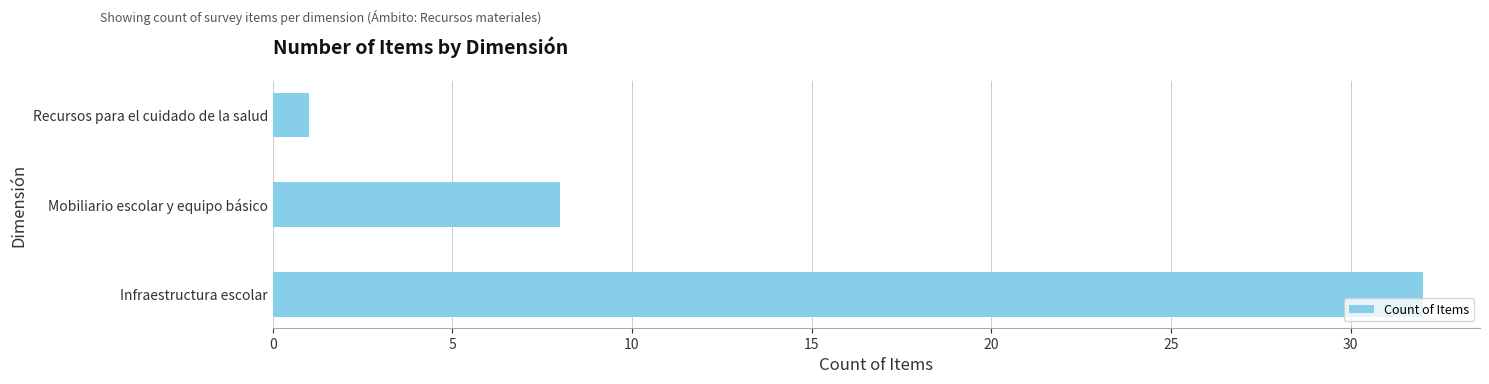

Rank the categories by value from highest to lowest.

Infraestructura escolar, Mobiliario escolar y equipo básico, Recursos para el cuidado de la salud